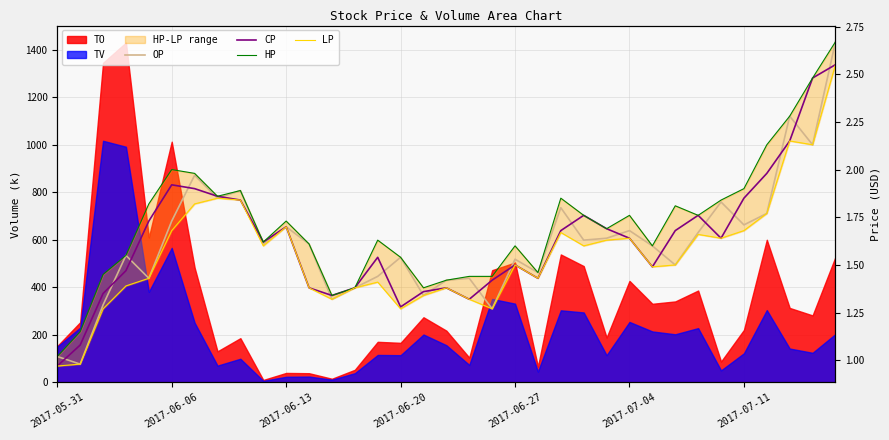

Between 10 and 18, which series saw the biggest shift?

CP